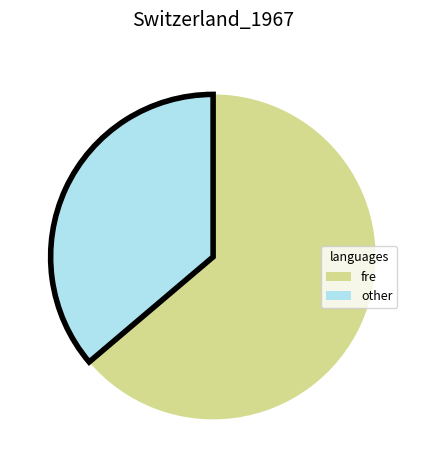

Does any single category account for the majority?

Yes